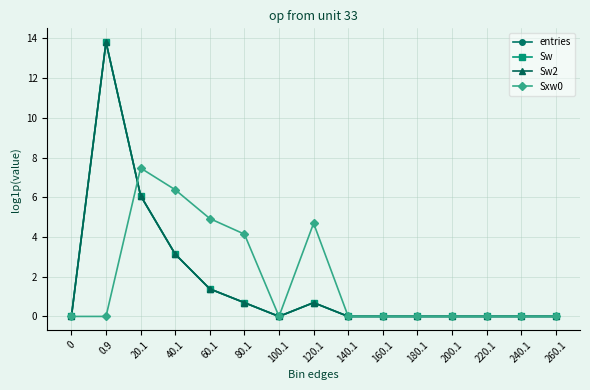

Which category has the highest value in the Sw2 series?

0.9